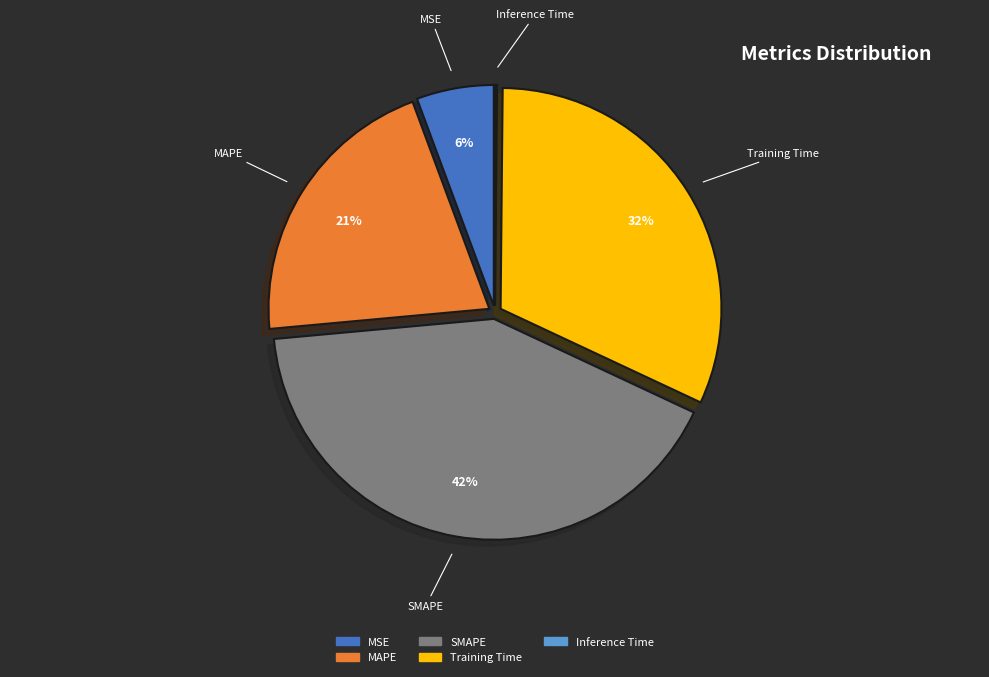

What is the largest slice in the pie chart?

SMAPE